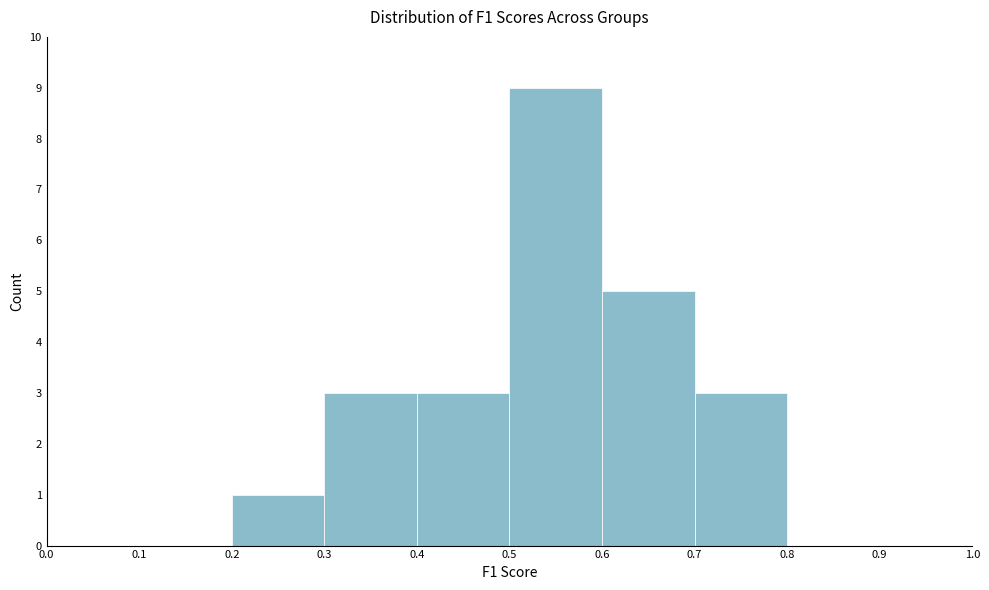

Over which range of the x-axis is the bar tallest?

0.5 to 0.6